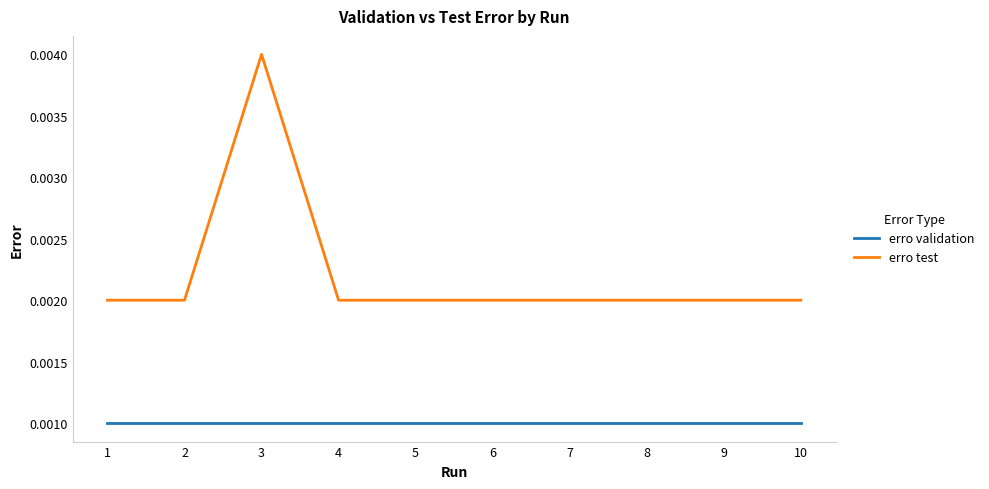

Which category has the highest value in the erro test series?

3